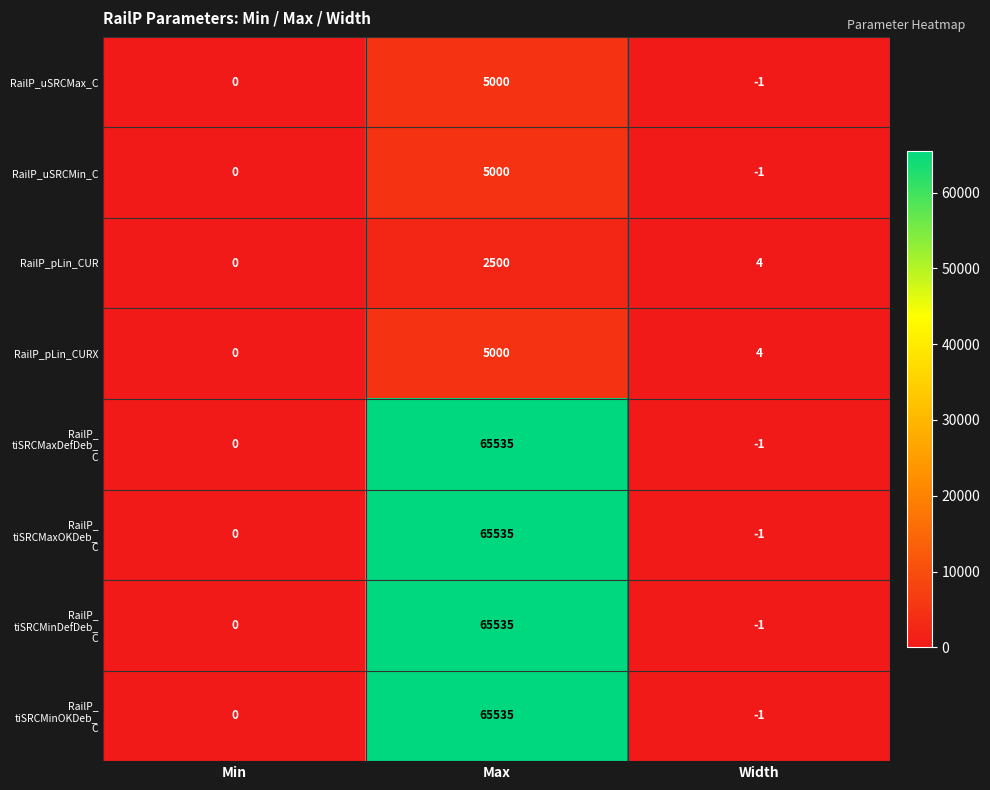

What is the greatest value displayed?

65535